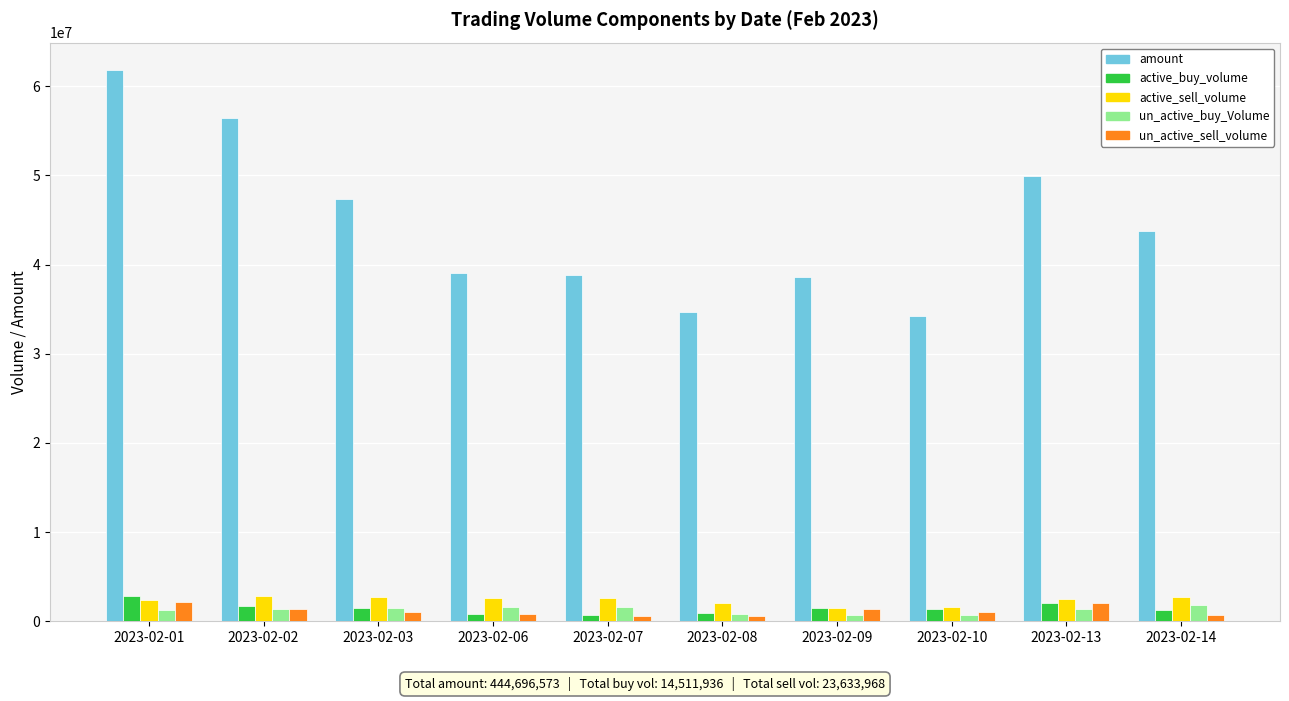

What is the average value of the active_buy_volume series?

1451194